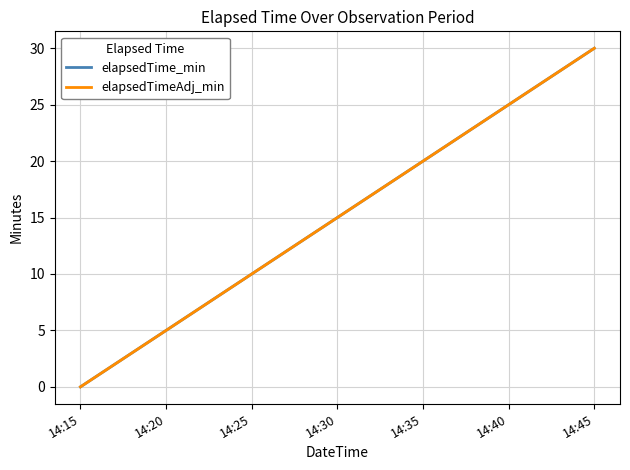

Is this an area chart (filled region under the line)?

No